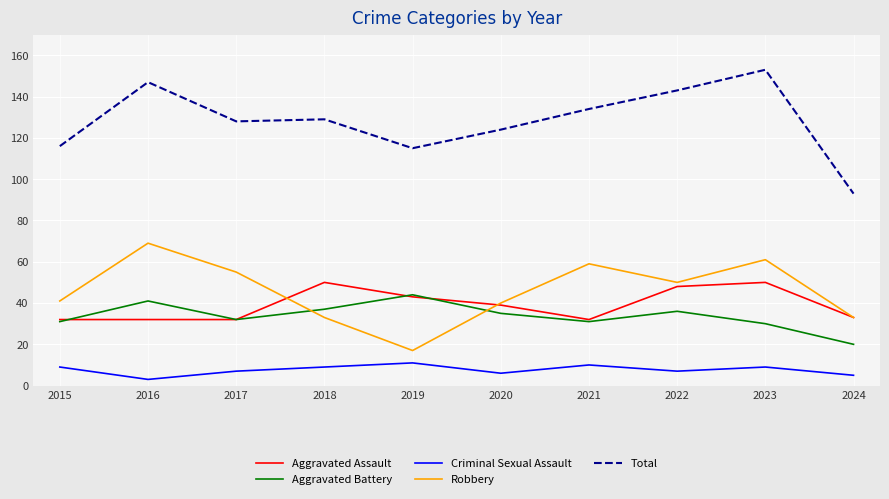

Reading left to right, list all the values displayed in this chart.

Aggravated Assault: 32	32	32	50	43	39	32	48	50	33
Aggravated Battery: 31	41	32	37	44	35	31	36	30	20
Criminal Sexual Assault: 9	3	7	9	11	6	10	7	9	5
Robbery: 41	69	55	33	17	40	59	50	61	33
Total: 116	147	128	129	115	124	134	143	153	93